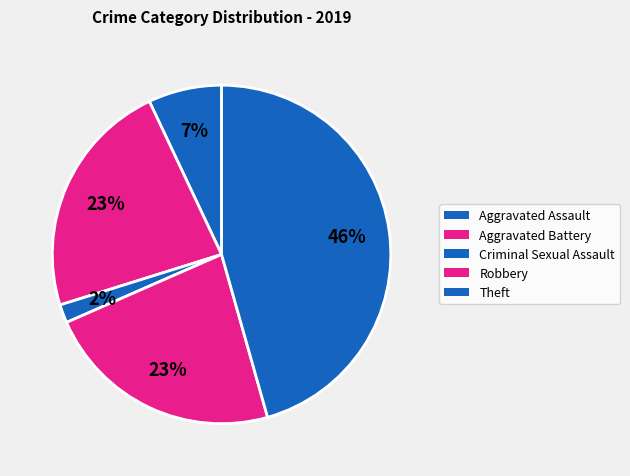

How many segments does this pie chart have?

5